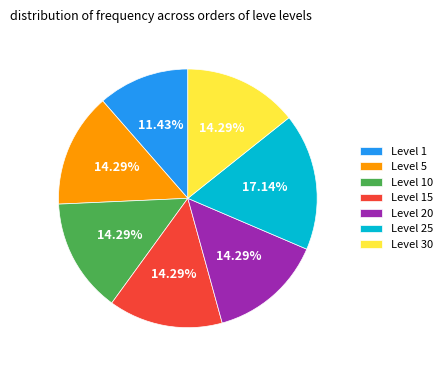

True or false: Level 20 accounts for 7% of the total.

False